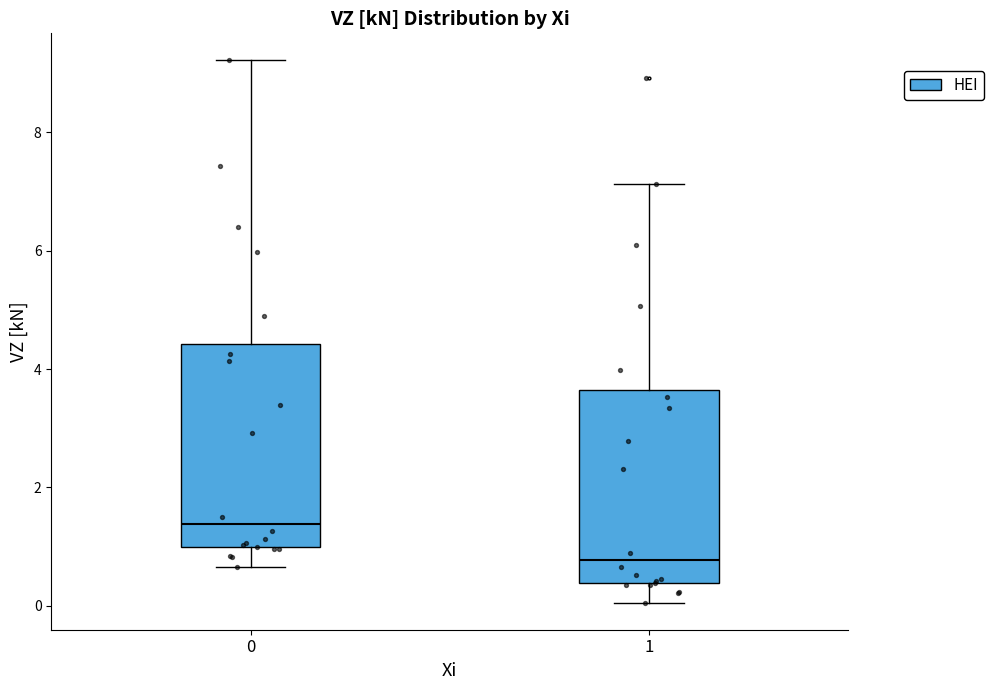

Reading left to right, read every box against the y-axis: the position of its median line, the range the box covers, and the ends of its whiskers. The values are not printed on the chart, so give them approximately, as read against the axis.

0: median 1.4, box 1.0 to 4.4, whiskers 0.6 to 9.2
1: median 0.8, box 0.4 to 3.6, whiskers 0.0 to 7.2